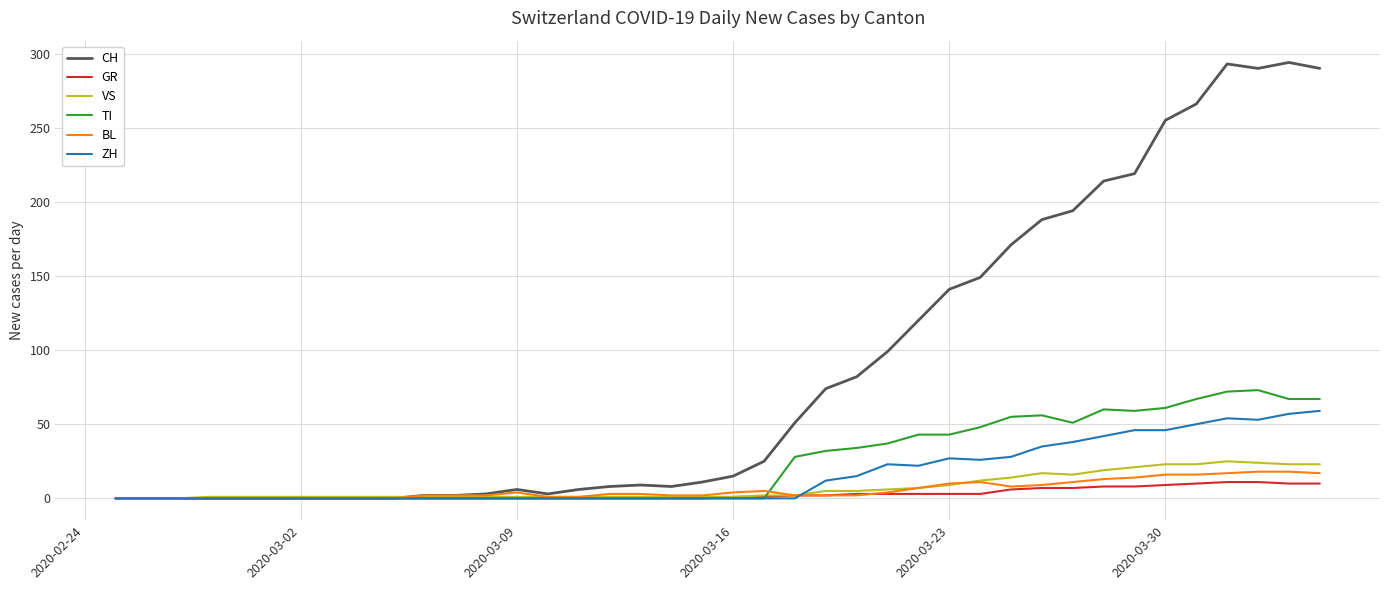

Which series has the largest total across all categories?

CH